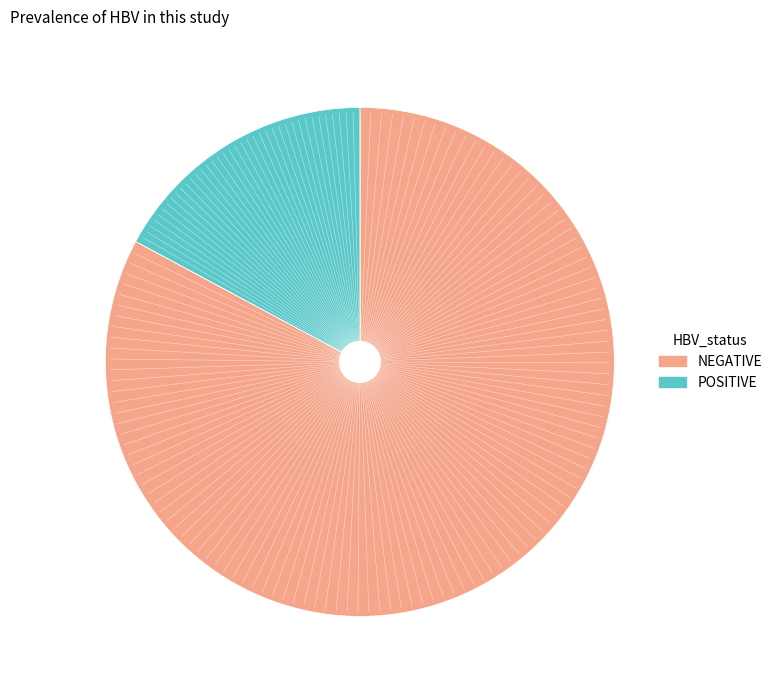

Is there a majority slice in this chart?

Yes